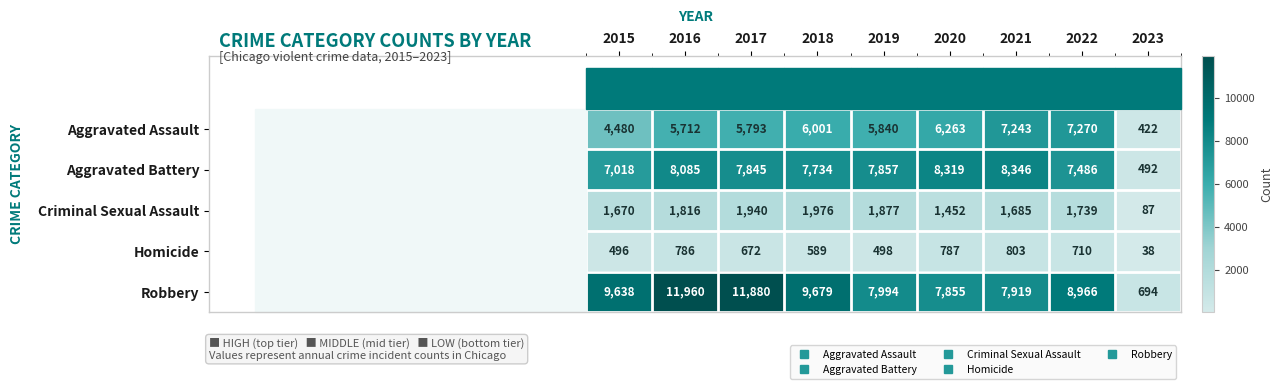

At 2022, list the series in order from largest to smallest.

Robbery, Aggravated Battery, Aggravated Assault, Criminal Sexual Assault, Homicide